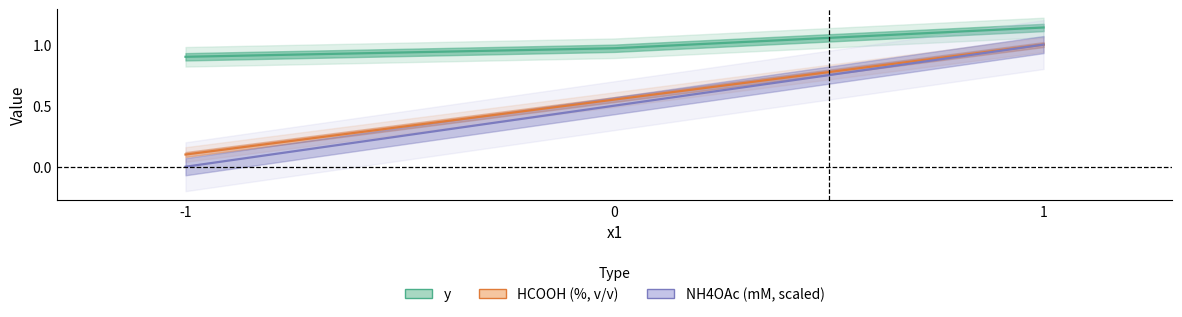

What is the maximum value for NH4OAc (mM, scaled)?

1.0